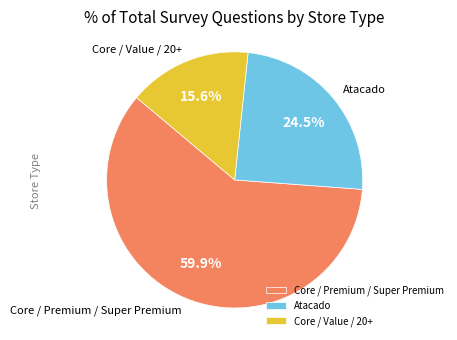

Which category has the biggest portion of the pie?

Core / Premium / Super Premium